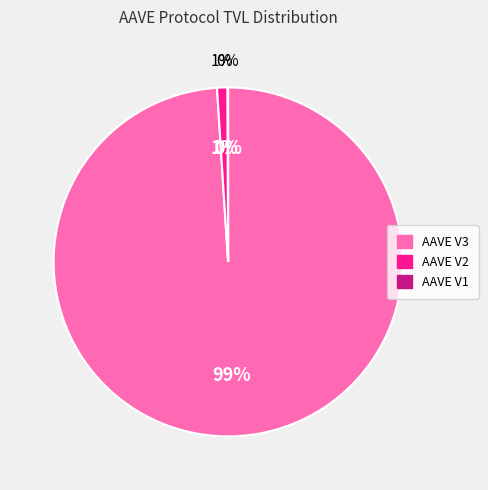

What percentage is the AAVE V2 slice, to the nearest percent?

1%